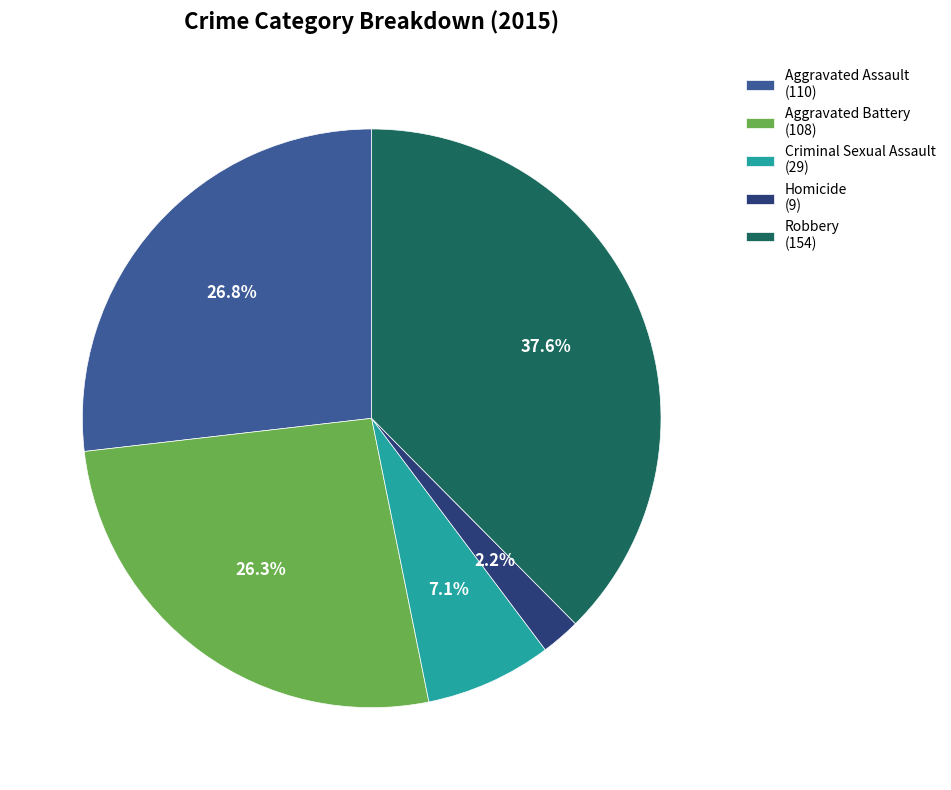

What percentage is the Aggravated Battery slice, to the nearest percent?

26%